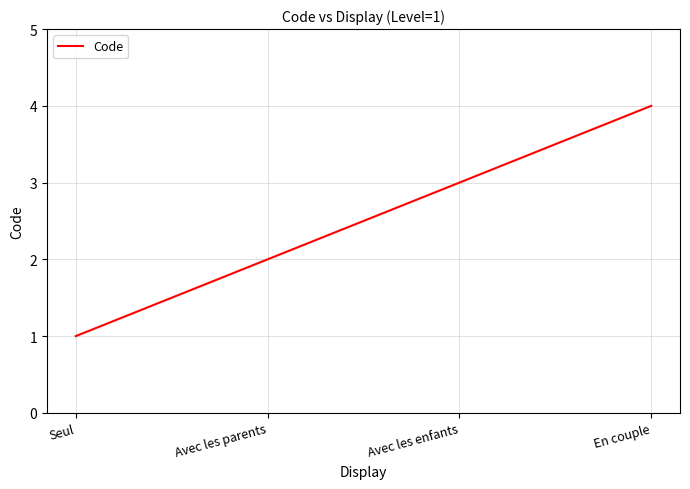

What is the approximate value at Seul?

1